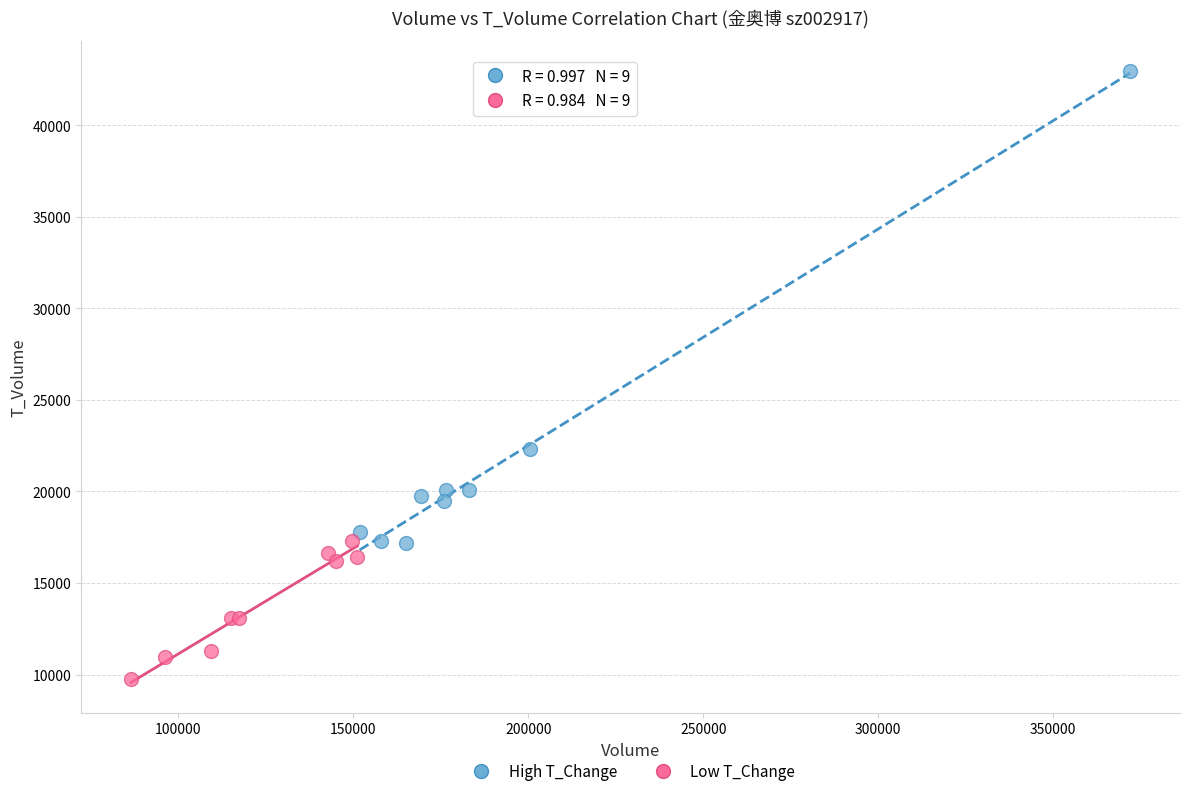

Which series has the widest spread of Y values?

High T_Change